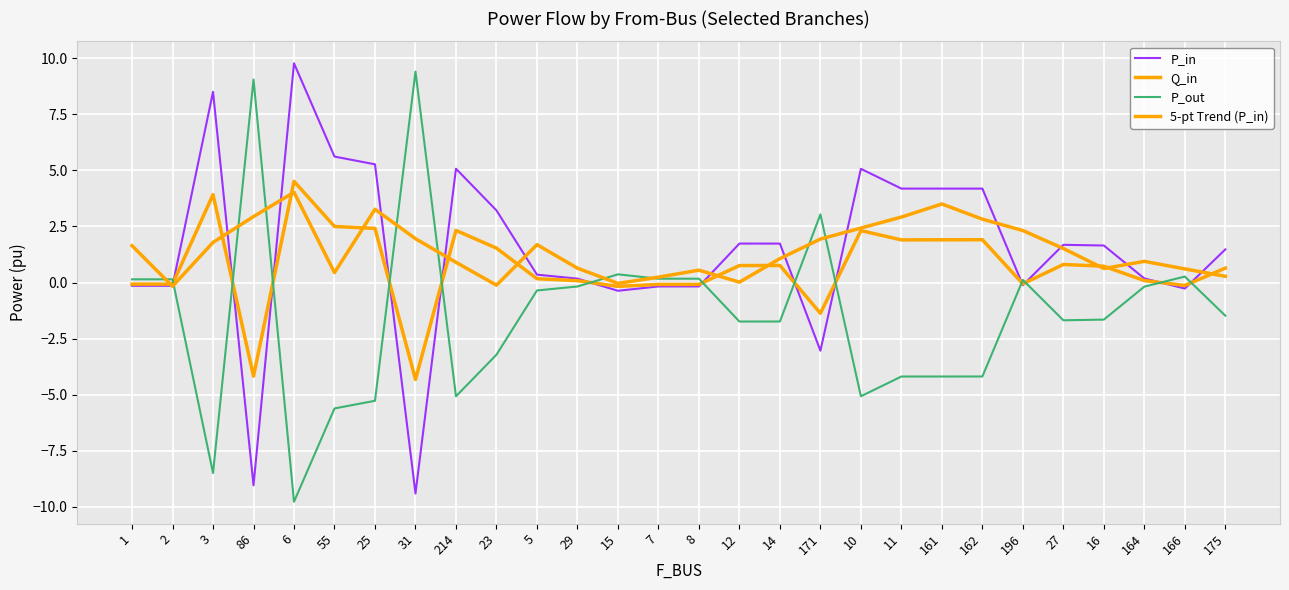

How many series are shown in this chart?

4